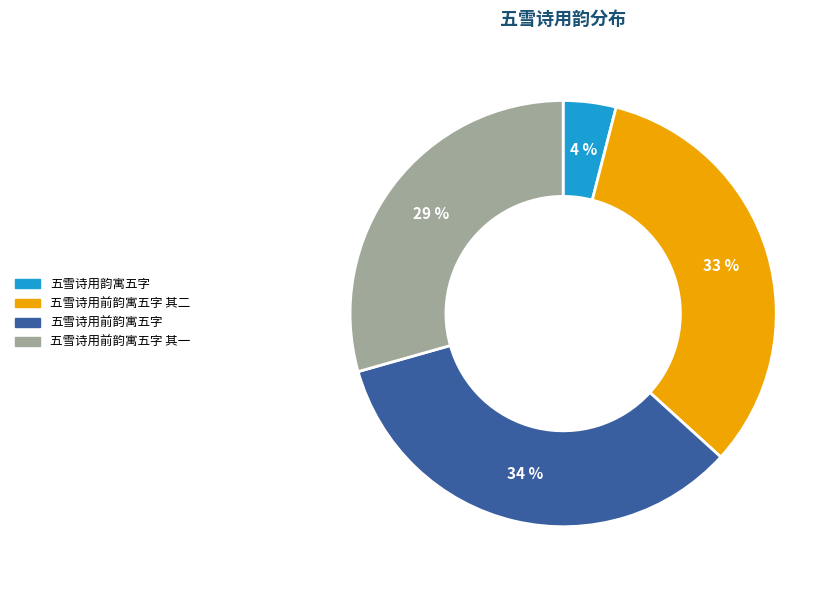

Count the number of slices in the pie.

4